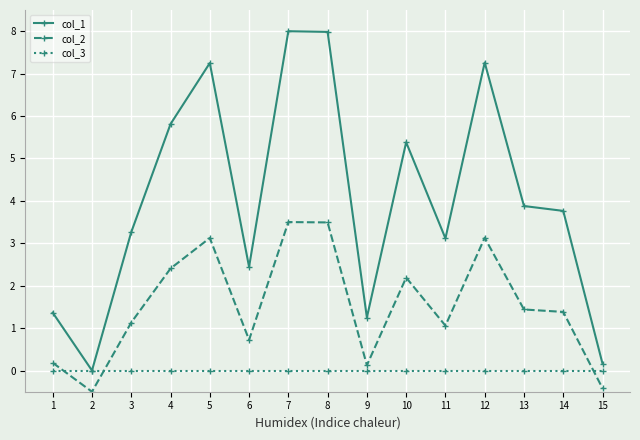

The col_2 series shows 1.4 at 13. True or false?

True